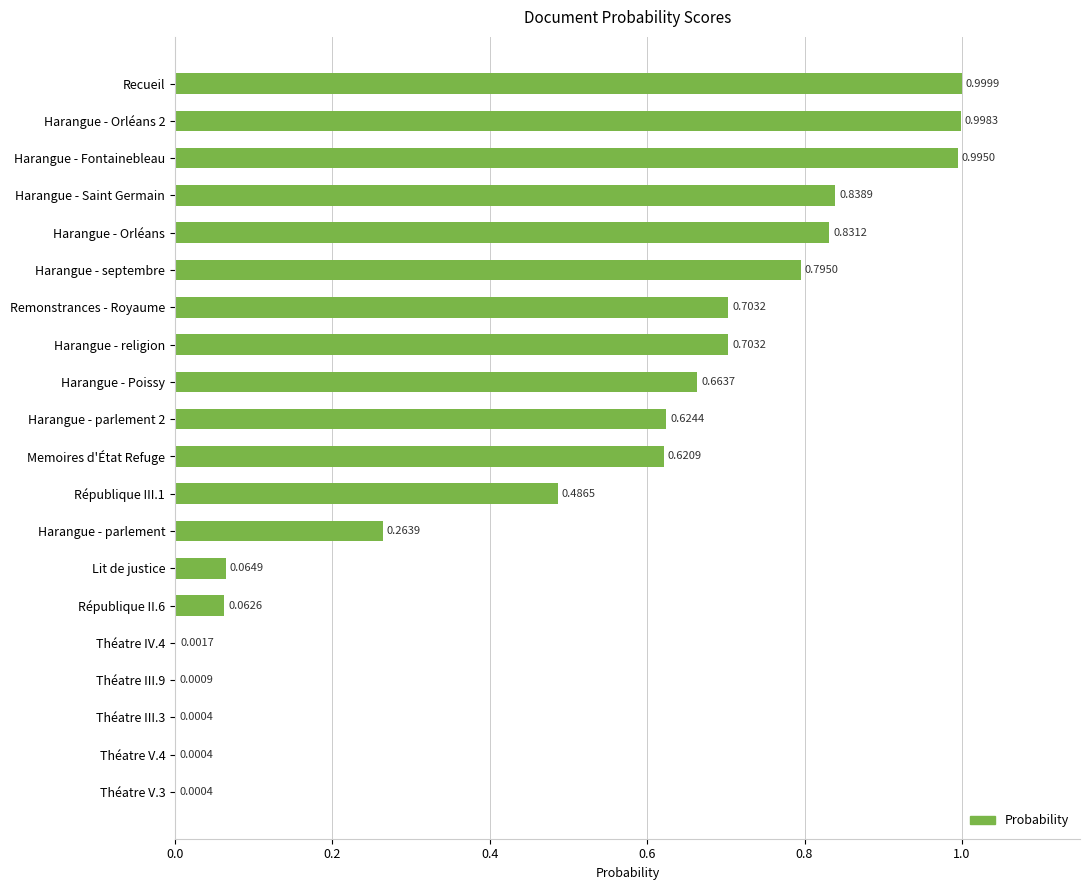

What is the sum of all values?

9.7